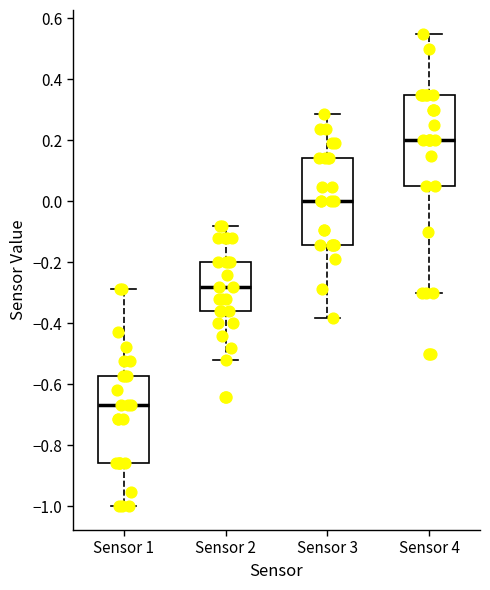

Reading left to right, read every box against the y-axis: the position of its median line, the range the box covers, and the ends of its whiskers. The values are not printed on the chart, so give them approximately, as read against the axis.

Sensor 1: median -0.66, box -0.86 to -0.58, whiskers -1.00 to -0.28
Sensor 2: median -0.28, box -0.36 to -0.20, whiskers -0.52 to -0.08
Sensor 3: median 0.00, box -0.14 to 0.14, whiskers -0.38 to 0.28
Sensor 4: median 0.20, box 0.06 to 0.36, whiskers -0.30 to 0.56